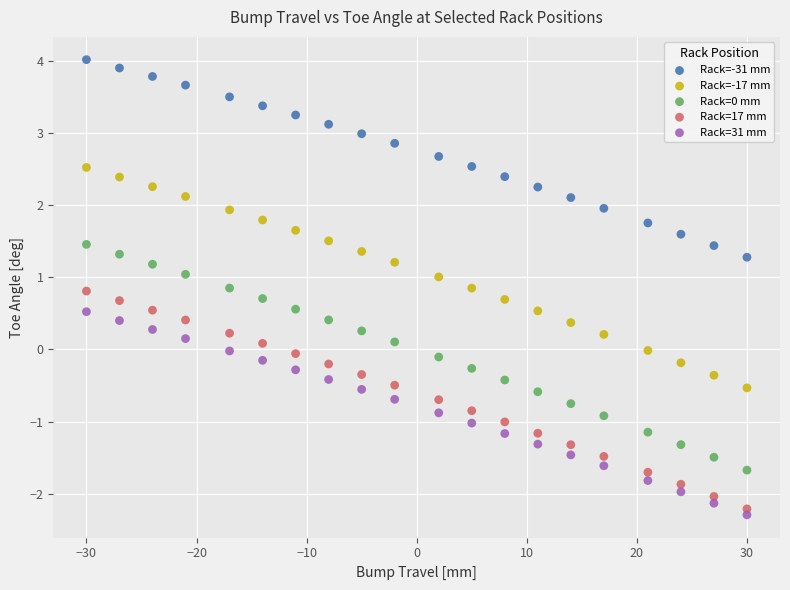

Across all data points, what is the range of Y values (max minus min)?

6.3